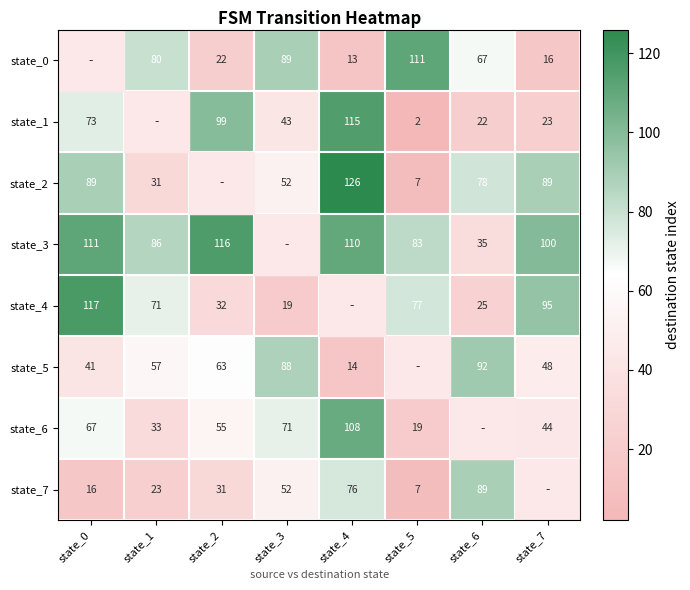

At how many categories does at least one series exceed 87?

7